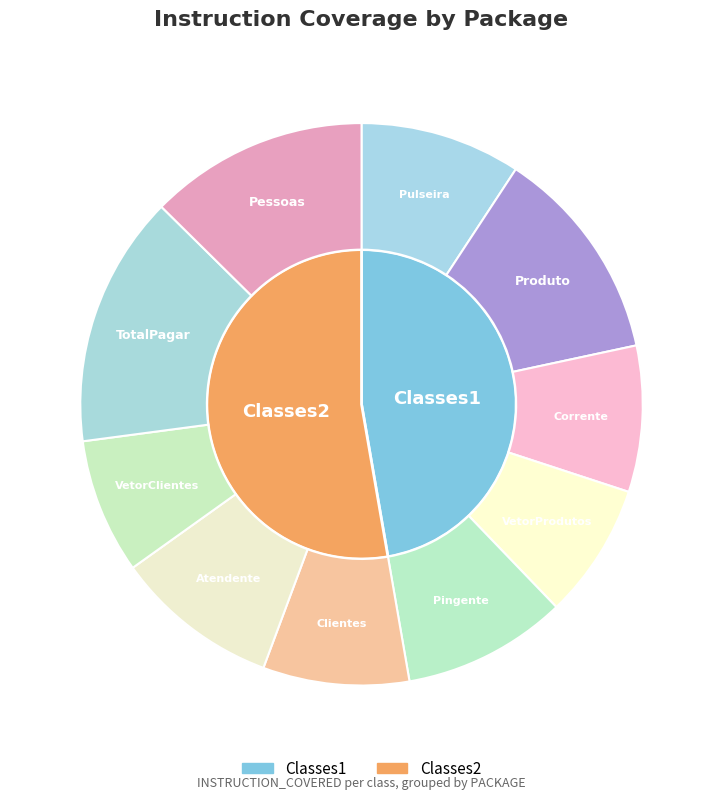

Is it true that 1 is 18% of the pie?

True